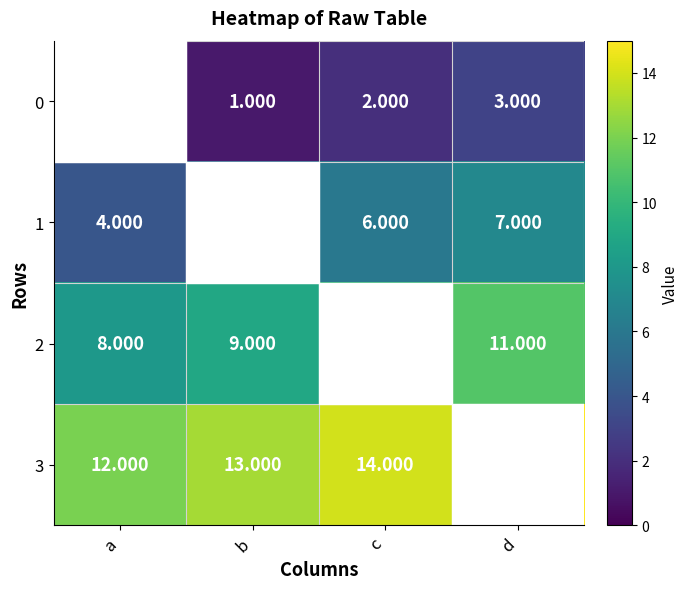

Count the 0 values in the range 1 to 3.

3